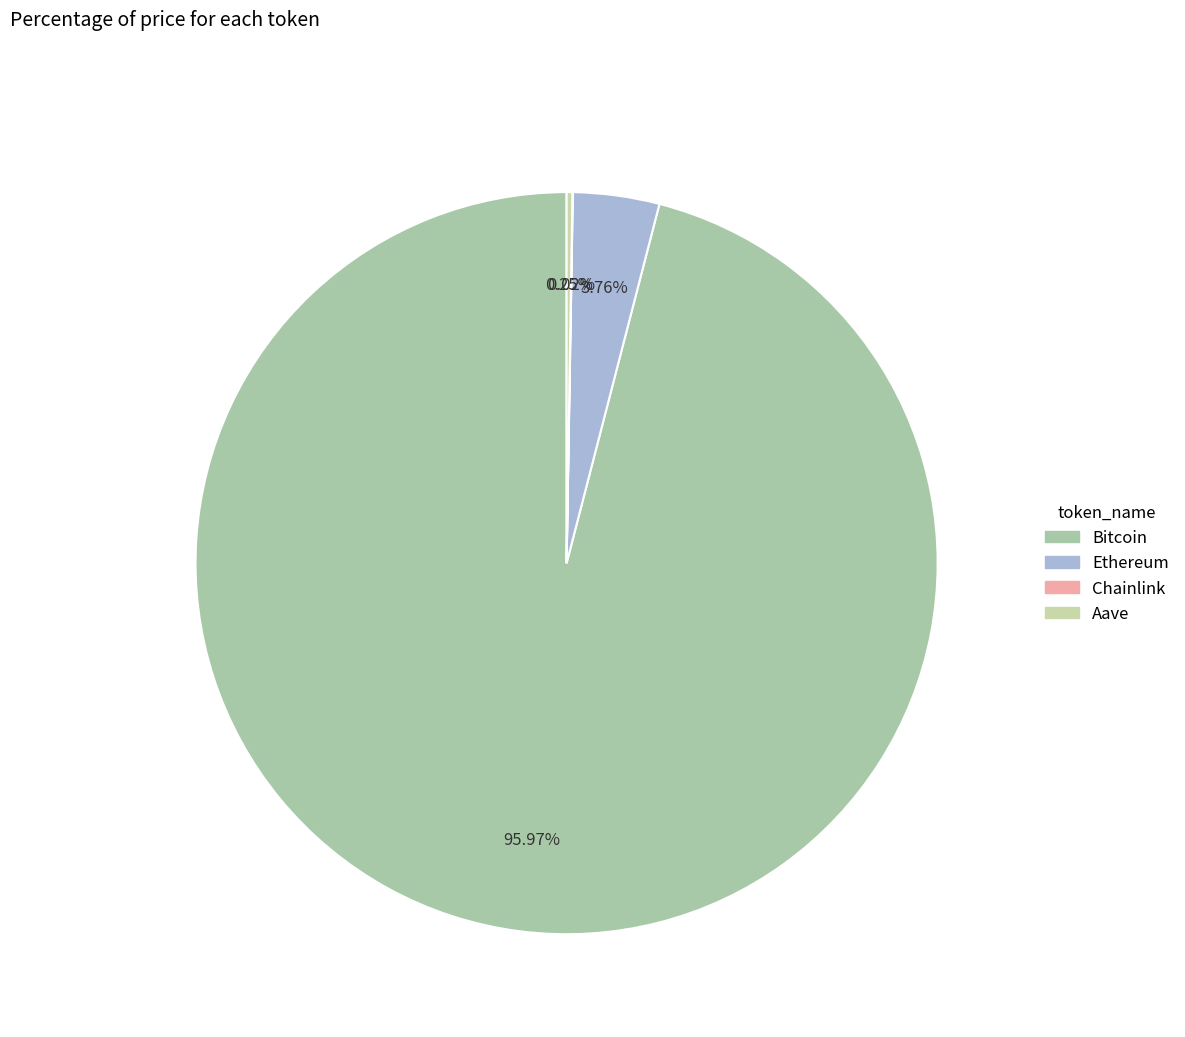

True or false: Aave accounts for 6% of the total.

False